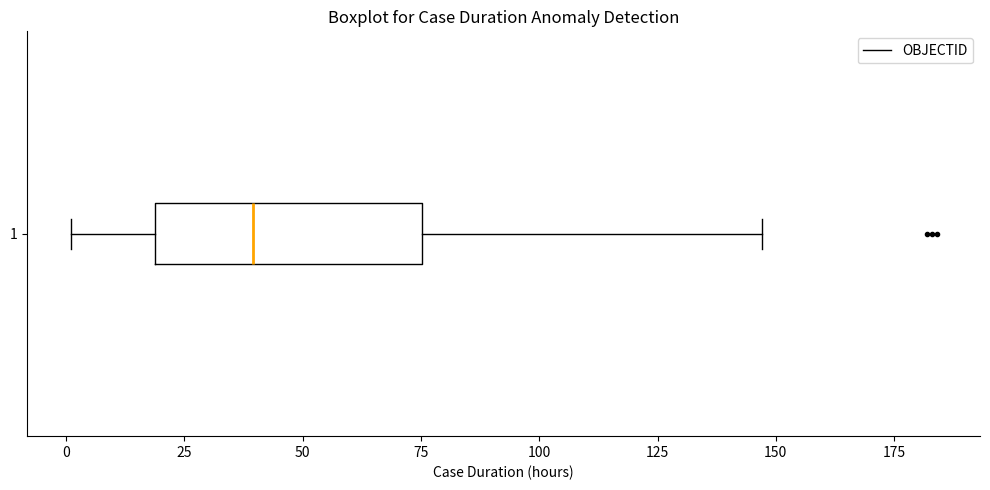

Where does the right whisker of the box at y = 1 end on the x-axis? The values are not printed on the chart, so give them approximately, as read against the axis.

145